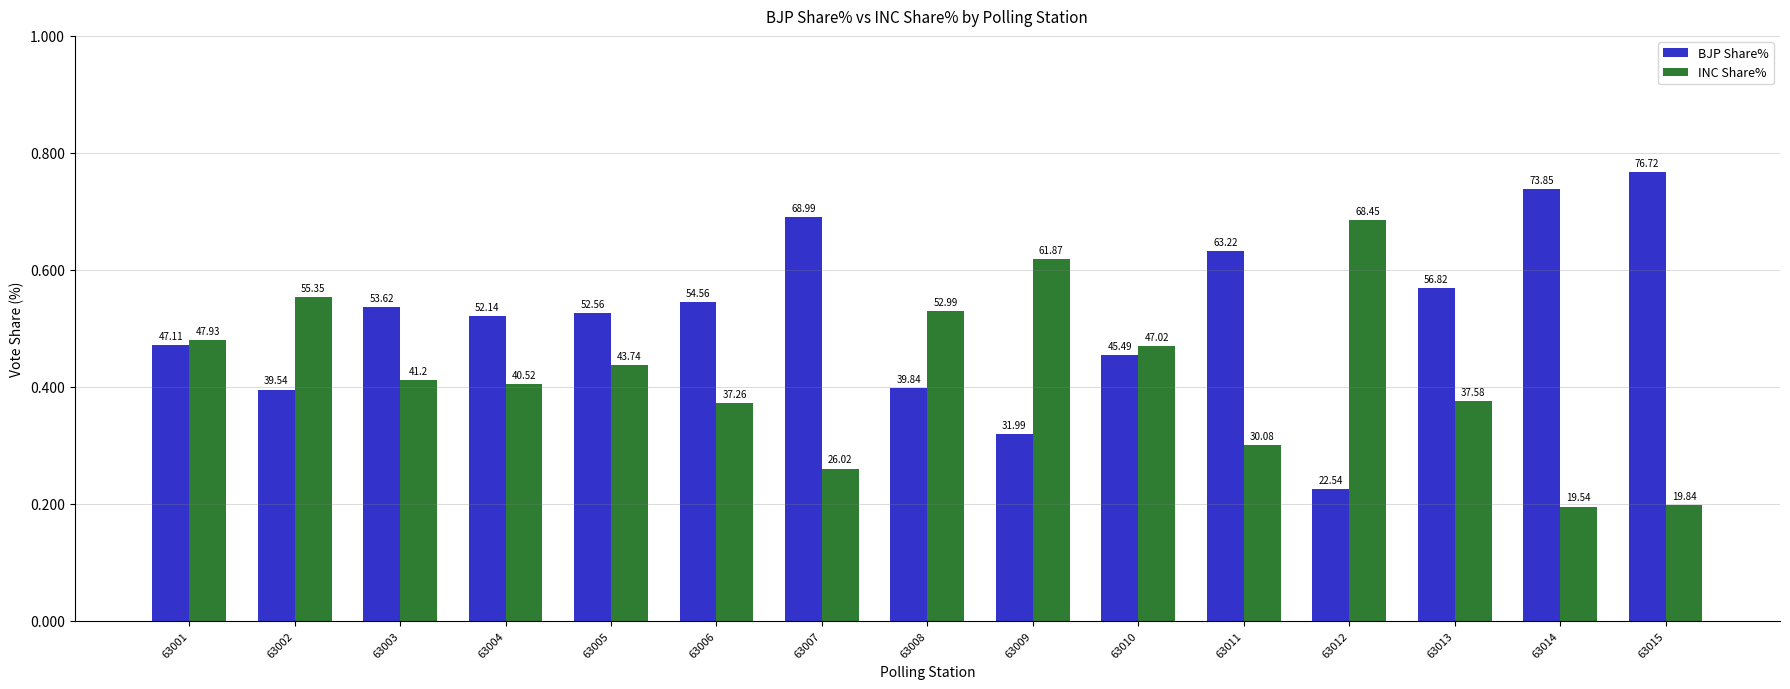

What are all the series names shown in the legend?

BJP Share%, INC Share%